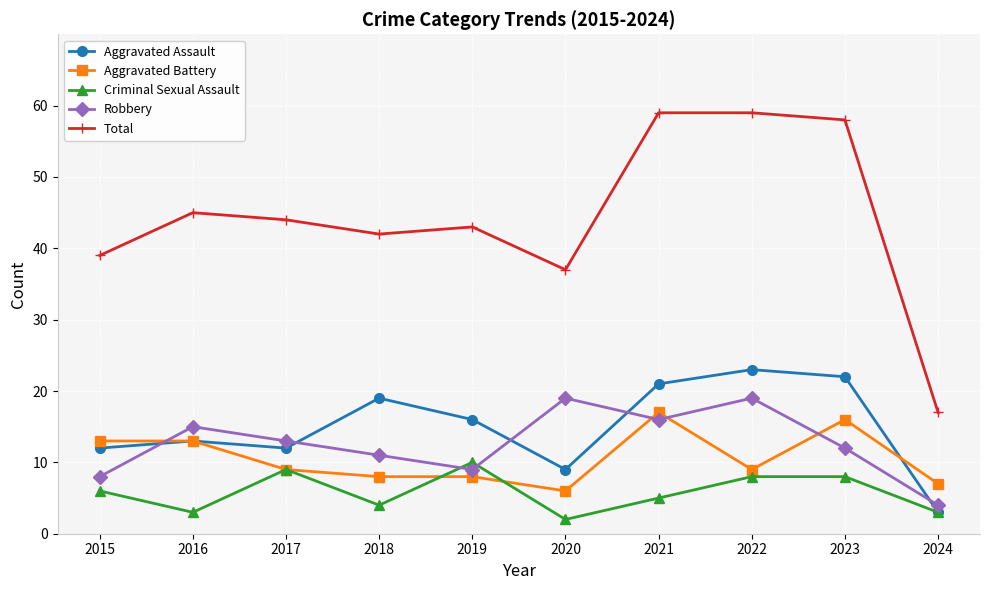

Which series has the largest total across all categories?

Total